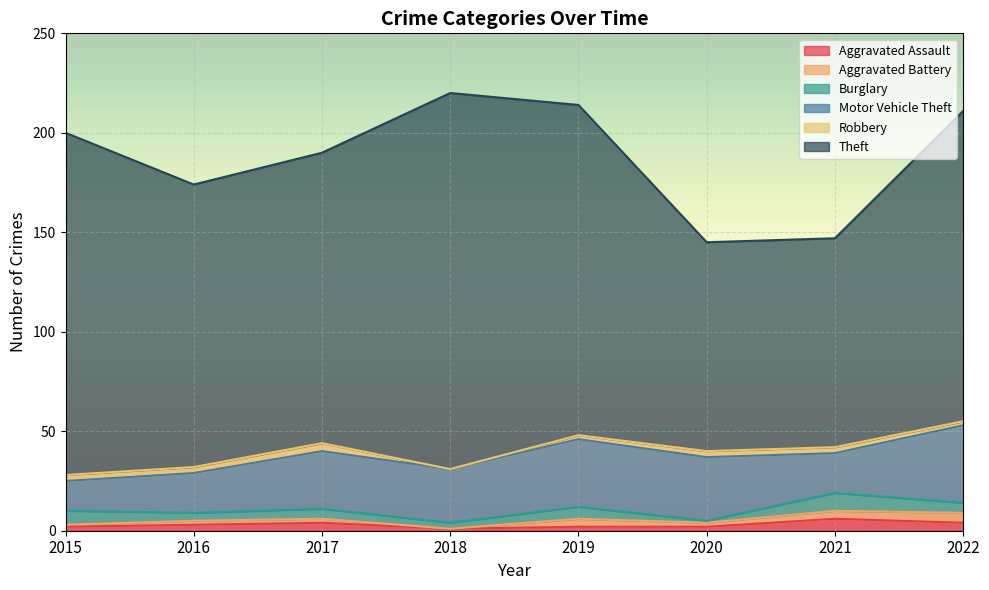

What is the spread (max minus min) of values at 2019?

164